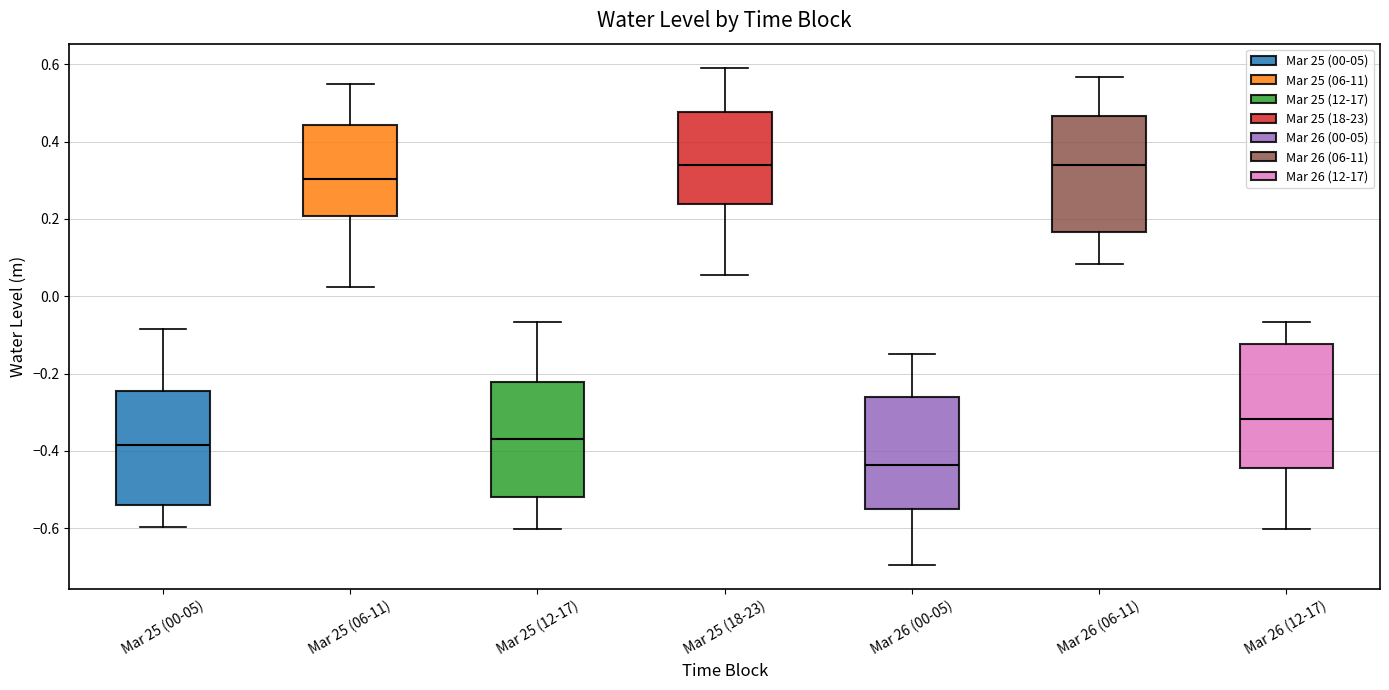

Where is the upper edge of the box for Mar 25 (12-17) on the y-axis? The values are not printed on the chart, so give them approximately, as read against the axis.

-0.22